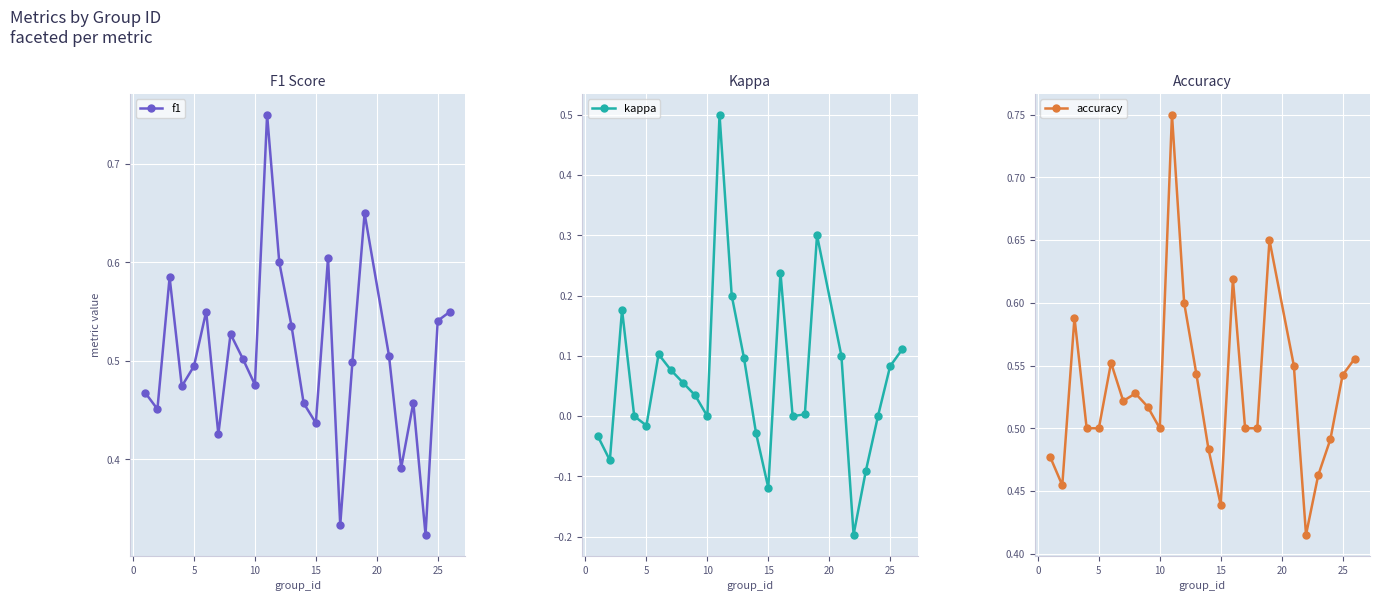

Count the number of data series in this chart.

3